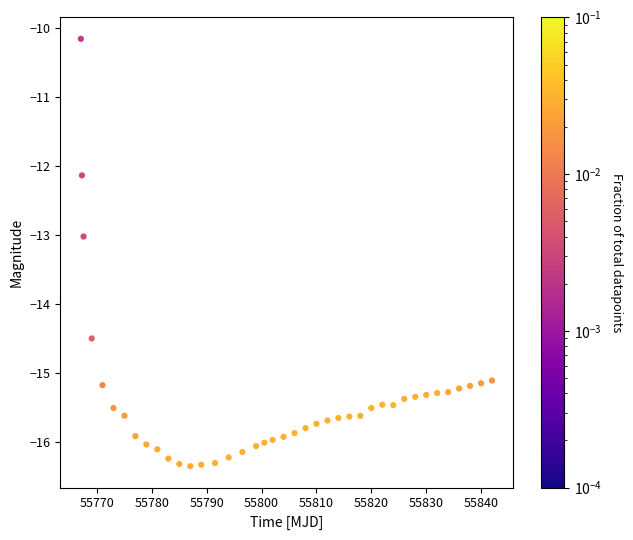

What is the range of X values (max minus min)?

74.9